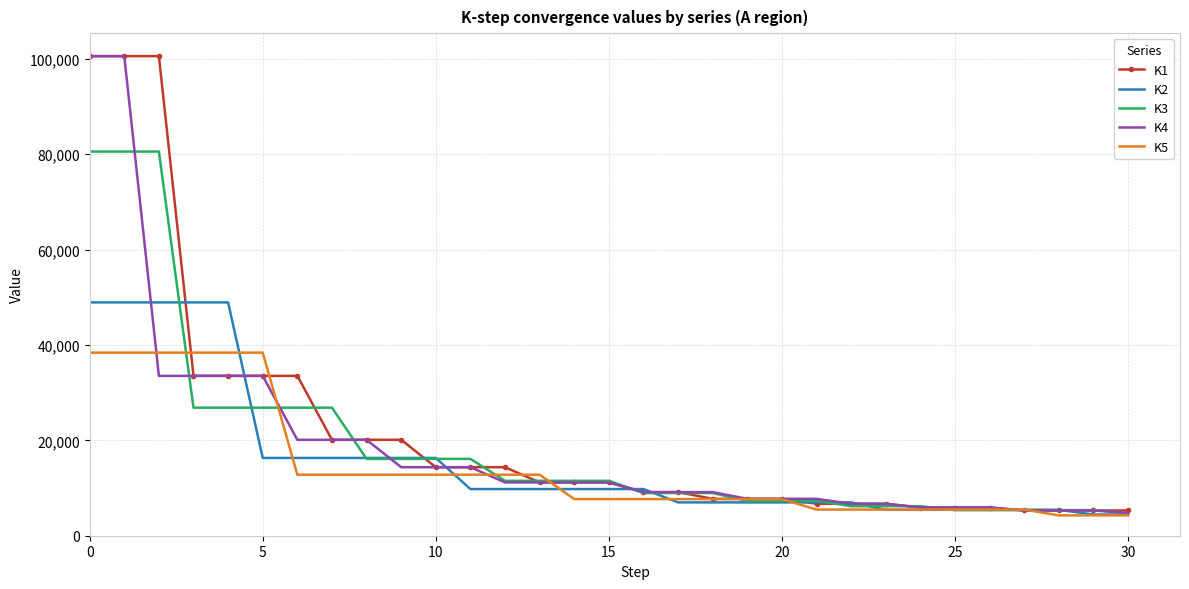

What is the maximum value for K3?

80546.0